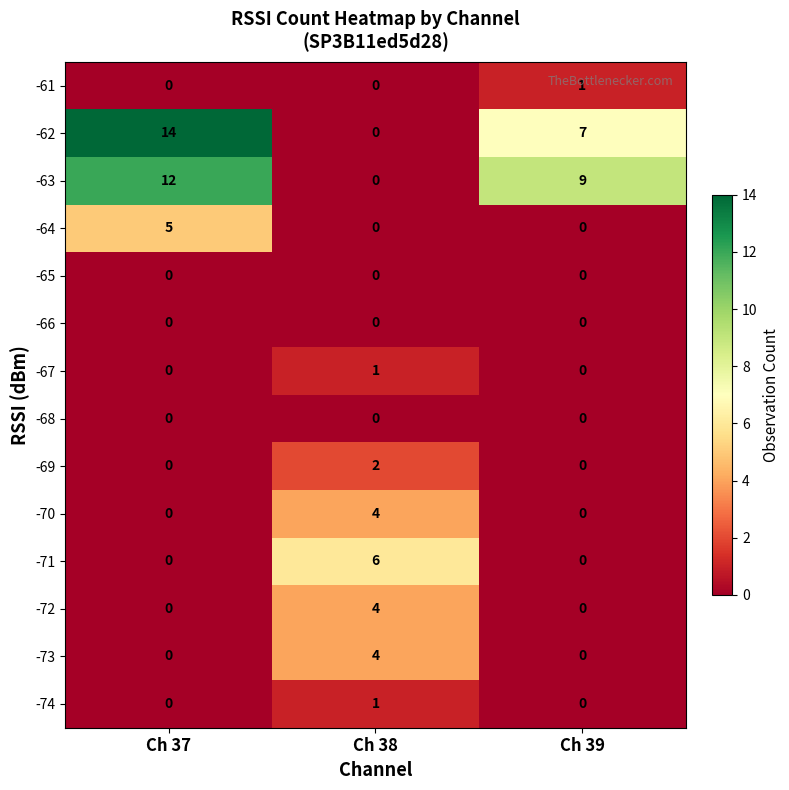

Where does the -63 series first go above 9?

Ch 37